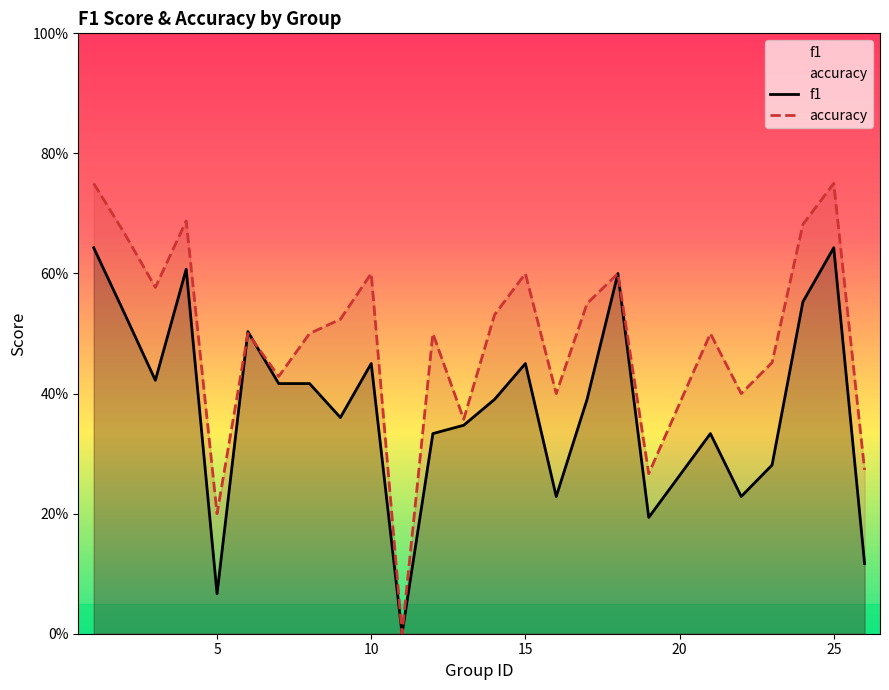

Rank the series at 2 from lowest to highest value.

f1, accuracy